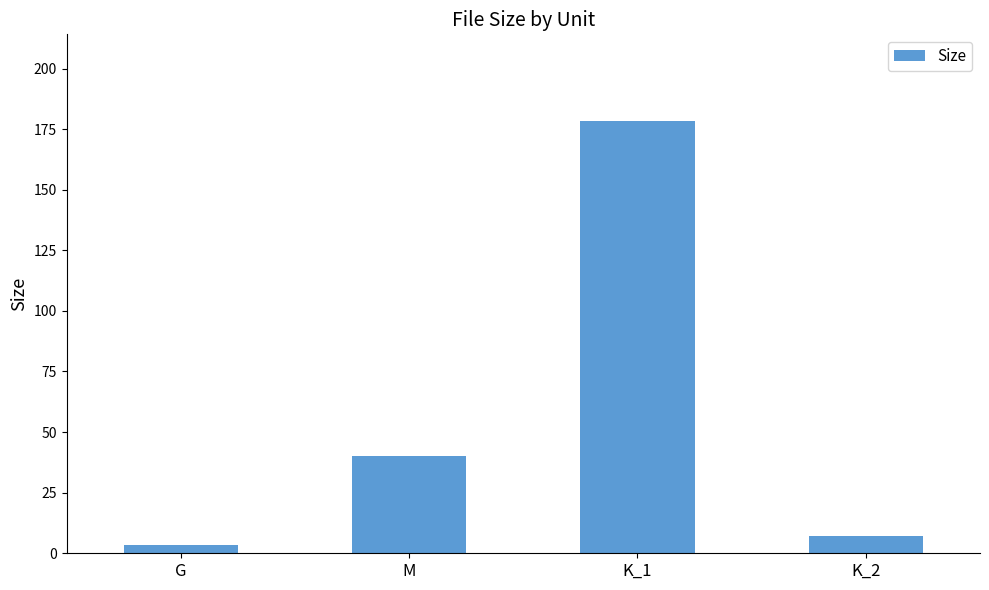

Reading left to right, list all the values displayed in this chart.

G=3.5	M=40.0	K_1=178.4	K_2=7.0